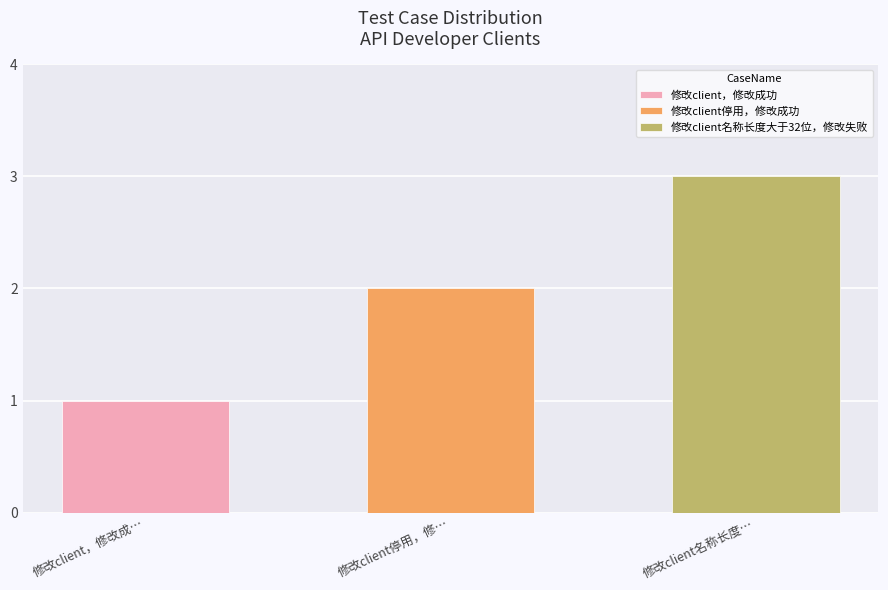

List the labels in order of value, smallest first.

修改client，修改成功, 修改client停用，修改成功, 修改client名称长度大于32位，修改失败